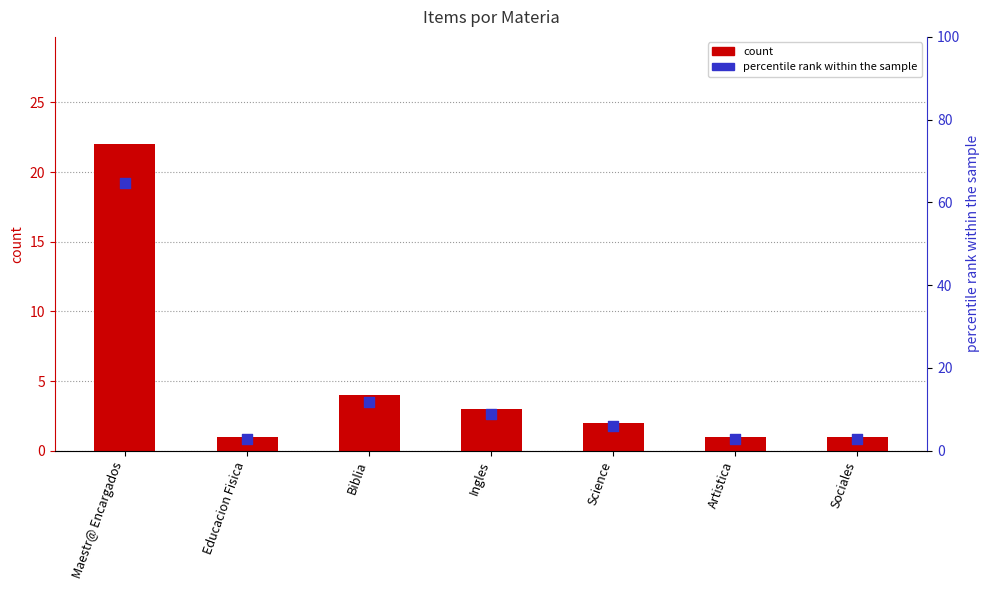

Is the value of percentile rank within the sample at Artistica greater than the value of count at Maestr@ Encargados?

No